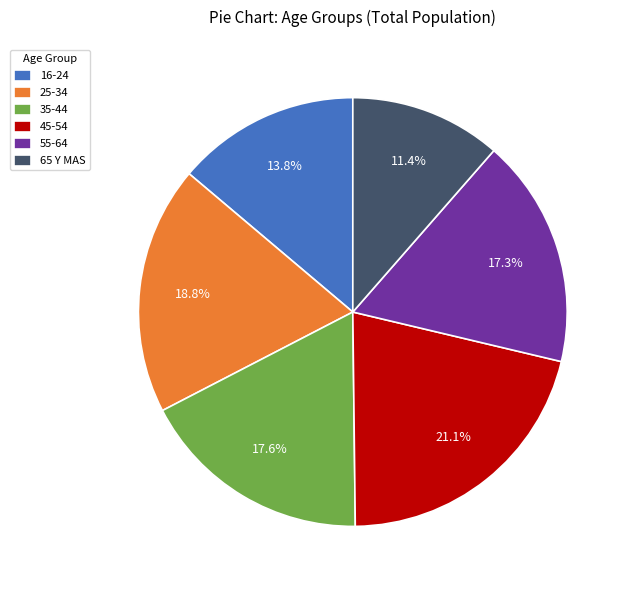

Which has a higher value, 35-44 or 25-34?

25-34